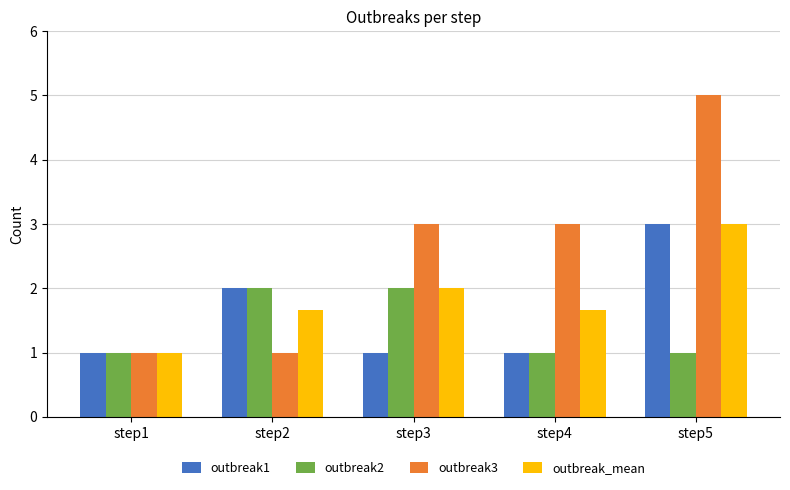

What is the sum of the outbreak2 values at step1 and step2?

3.0